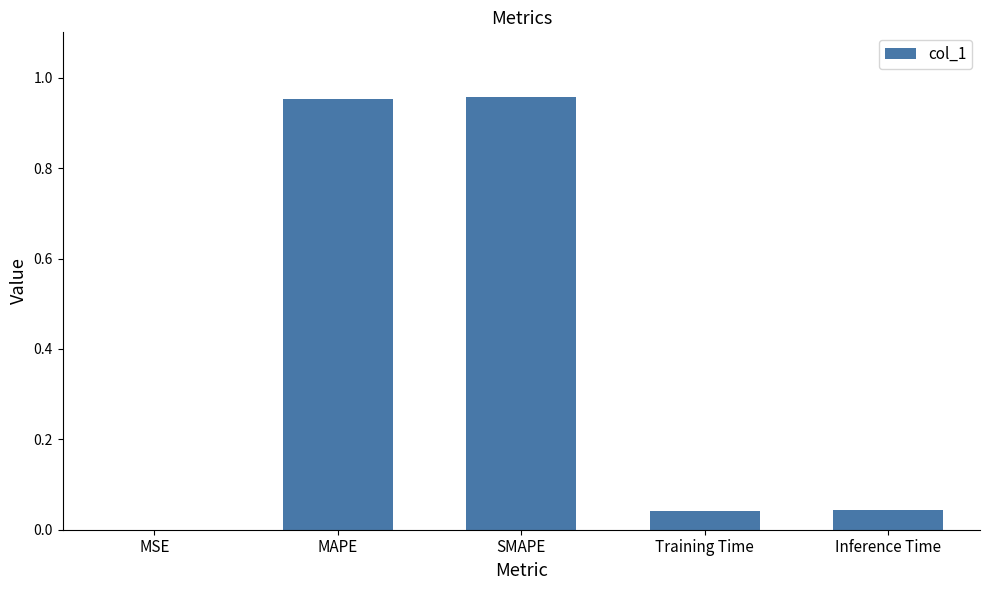

Count the number of categories in the chart.

5